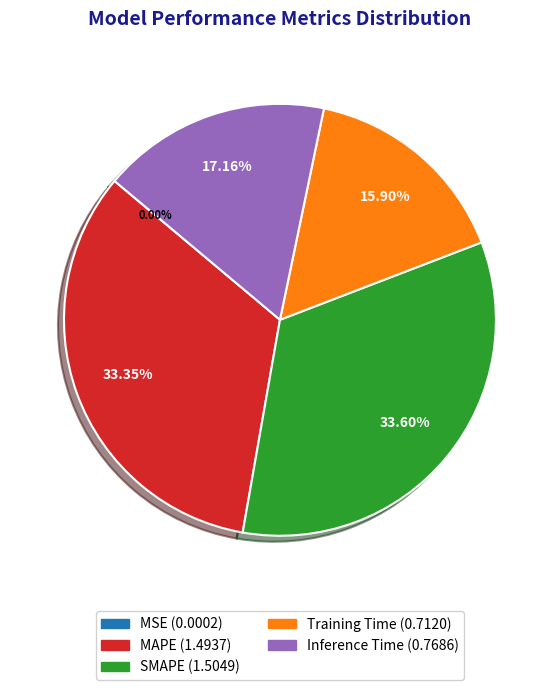

The SMAPE slice represents 48% of the pie. True or false?

False